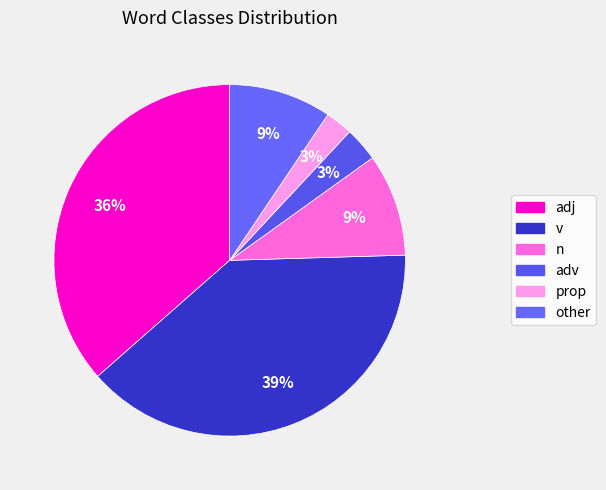

To the nearest percent, what portion does adv represent?

3%